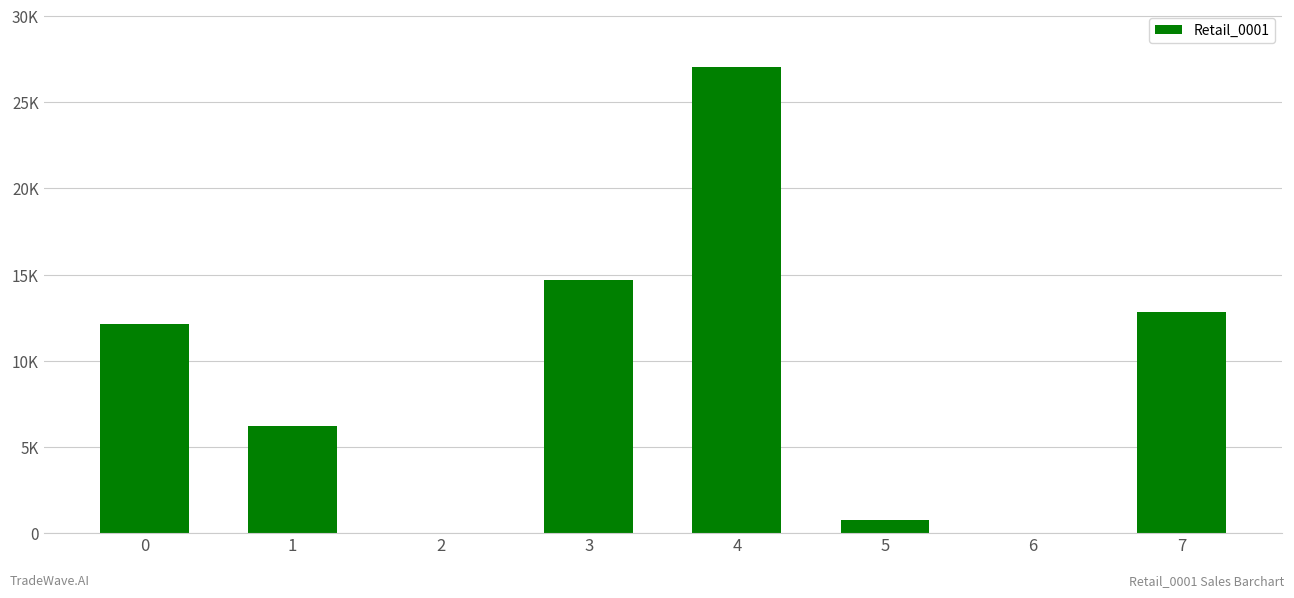

What is the difference between the second highest and minimum values?

14665